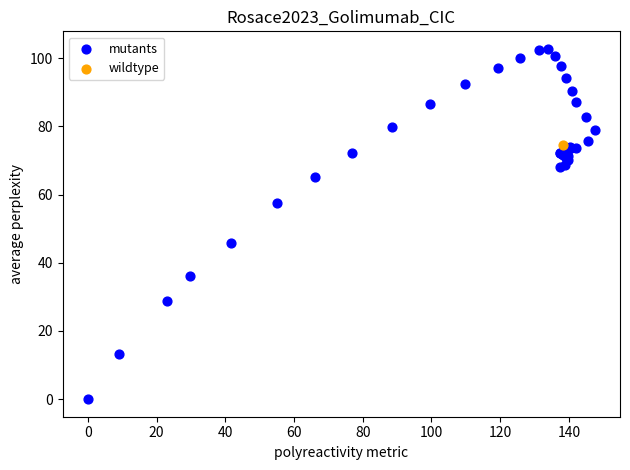

What are all the series names shown in the legend?

mutants, wildtype